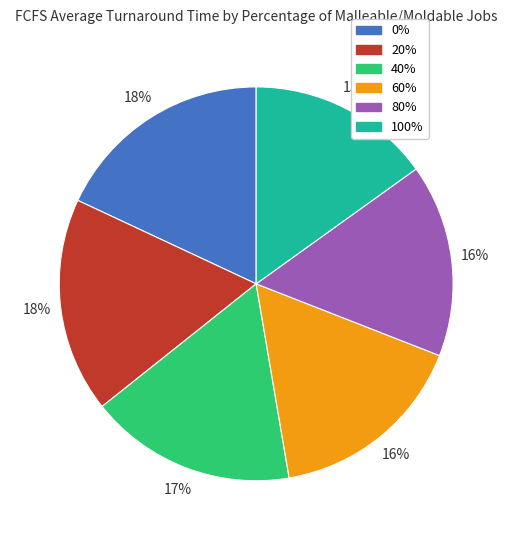

Count the number of slices in the pie.

6